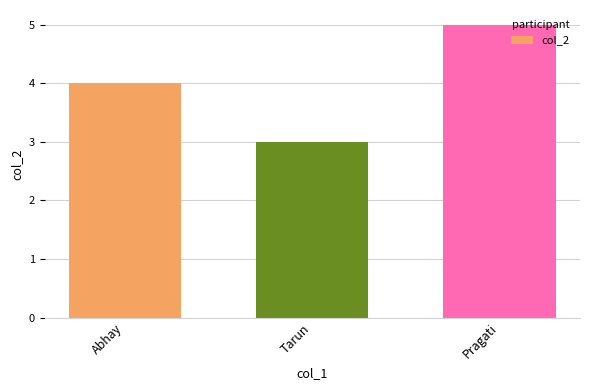

The value at Tarun is 1. True or false?

False